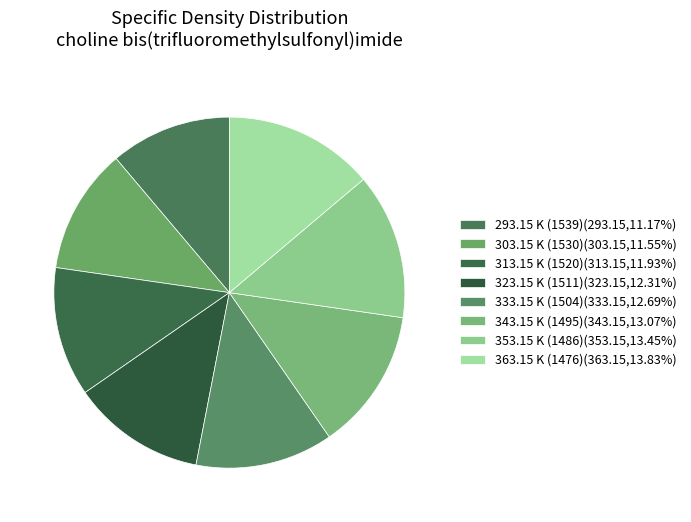

How many slices are in this pie chart?

8